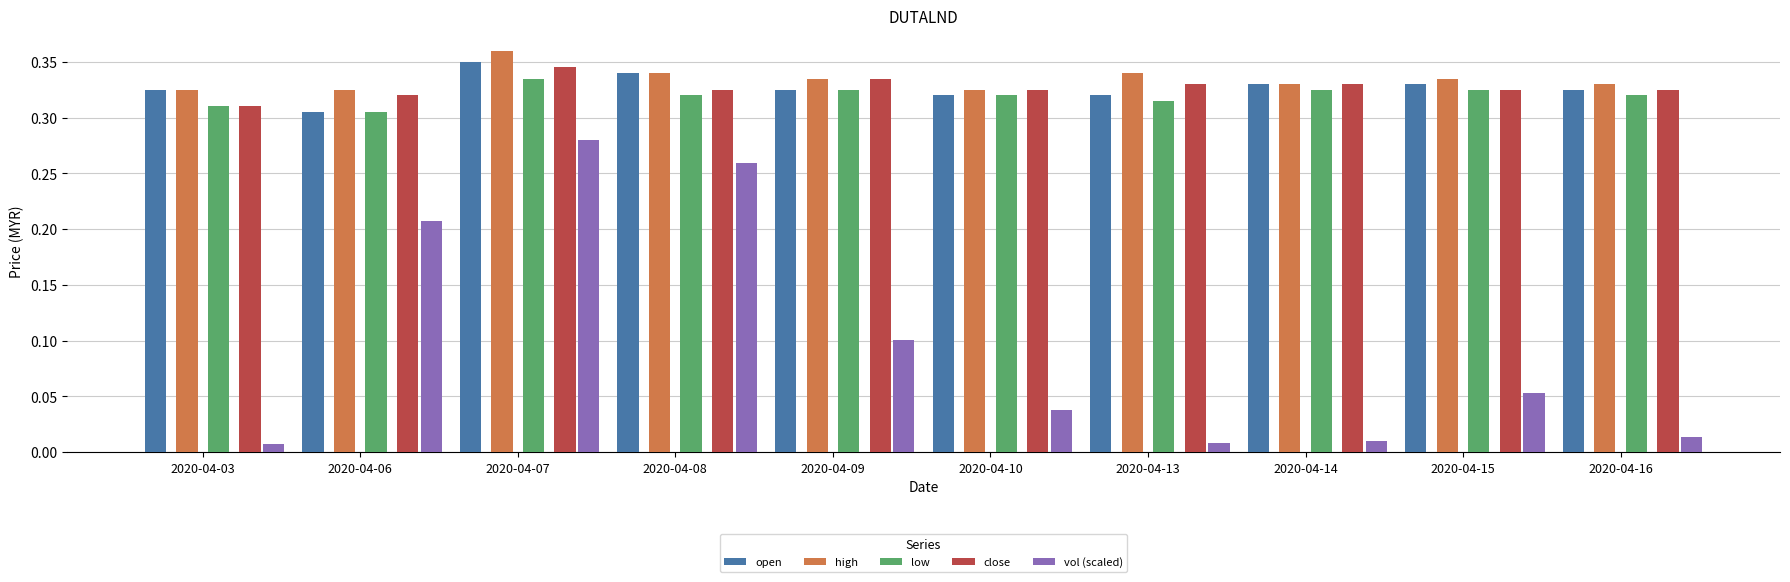

Are the bars horizontal?

No